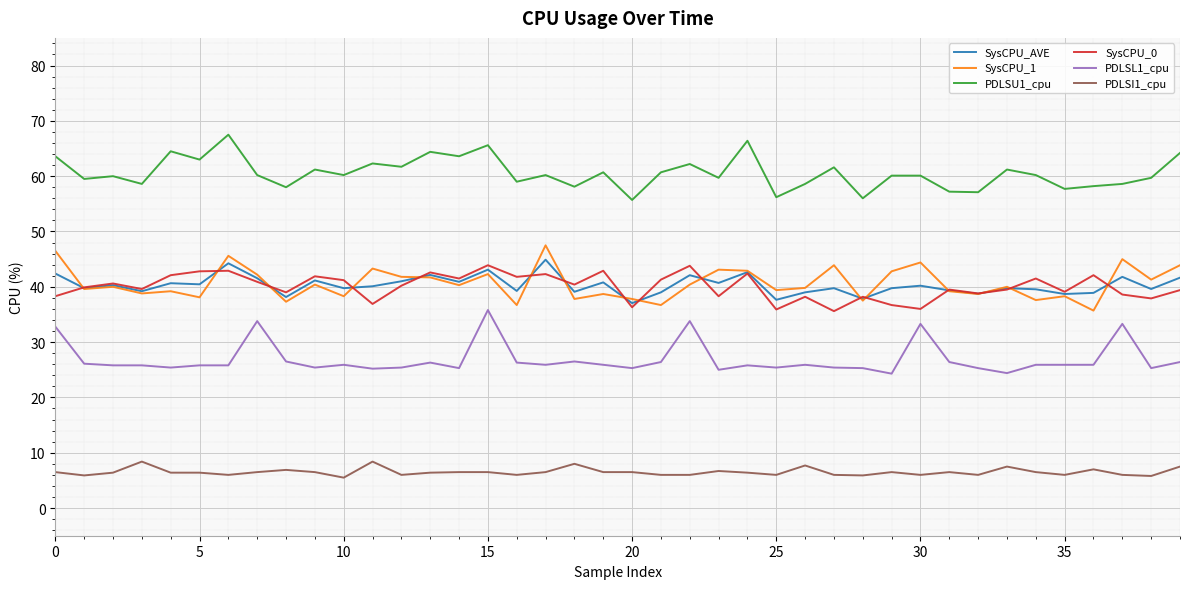

True or false: SysCPU_0 and PDLSU1_cpu intersect in this chart.

False